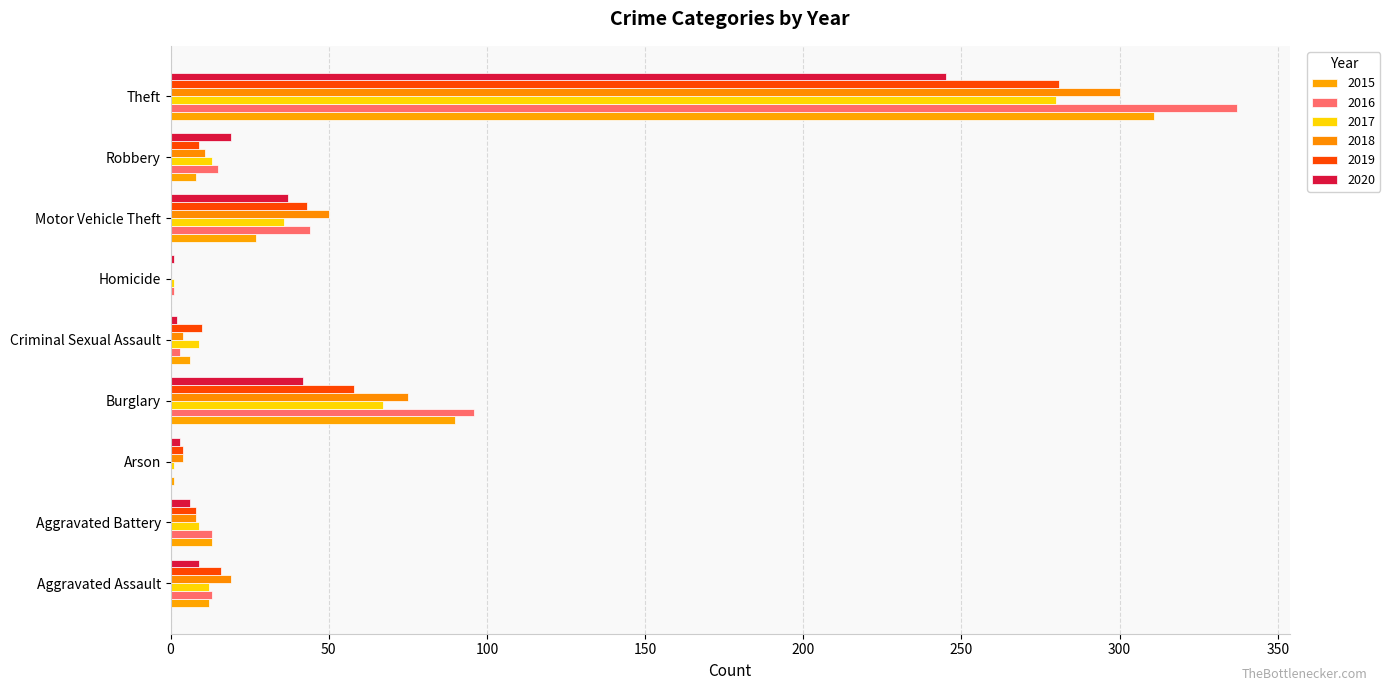

Count the number of data series in this chart.

6